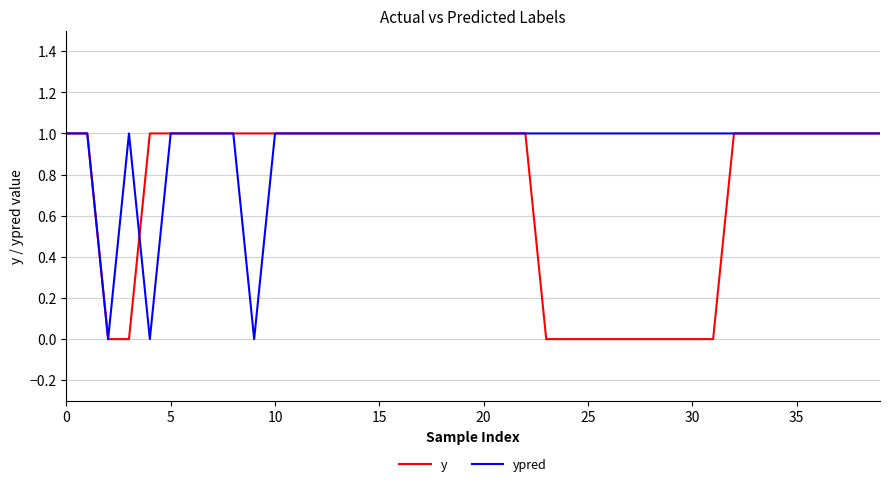

Which series has the largest total across all categories?

ypred